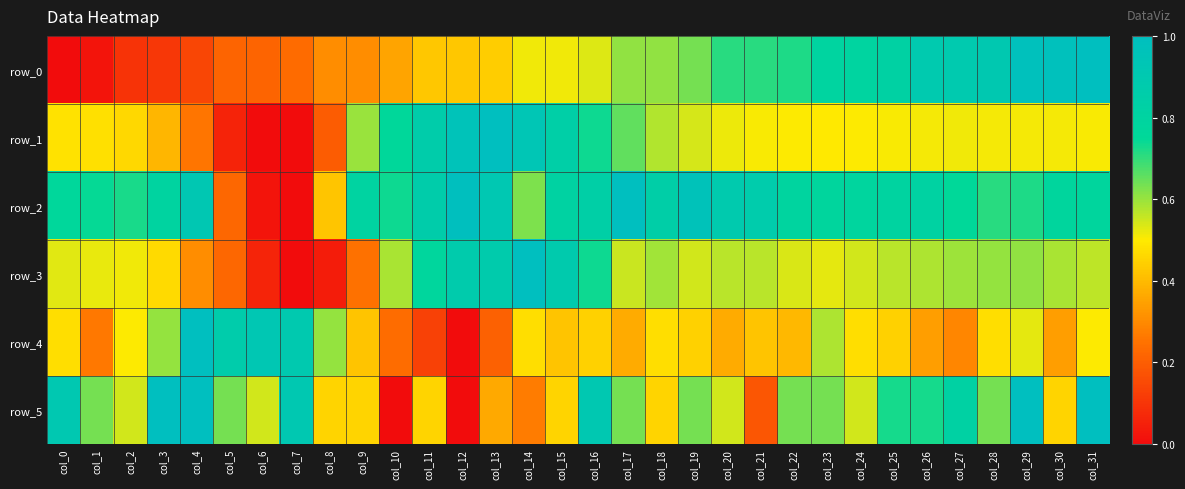

Count the number of categories in the chart.

32